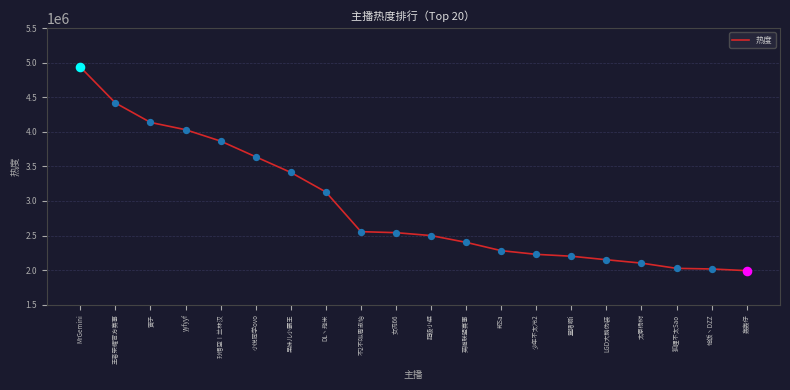

Between 英雄联盟赛事 and 寅子, which is larger?

寅子